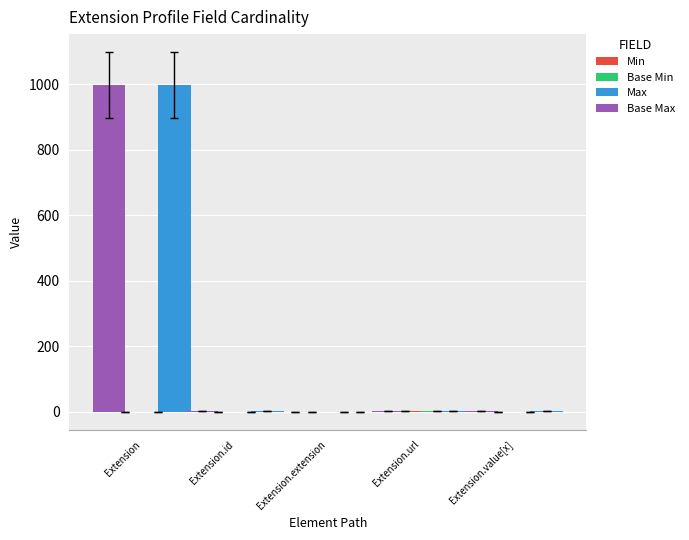

Count the number of data series in this chart.

4